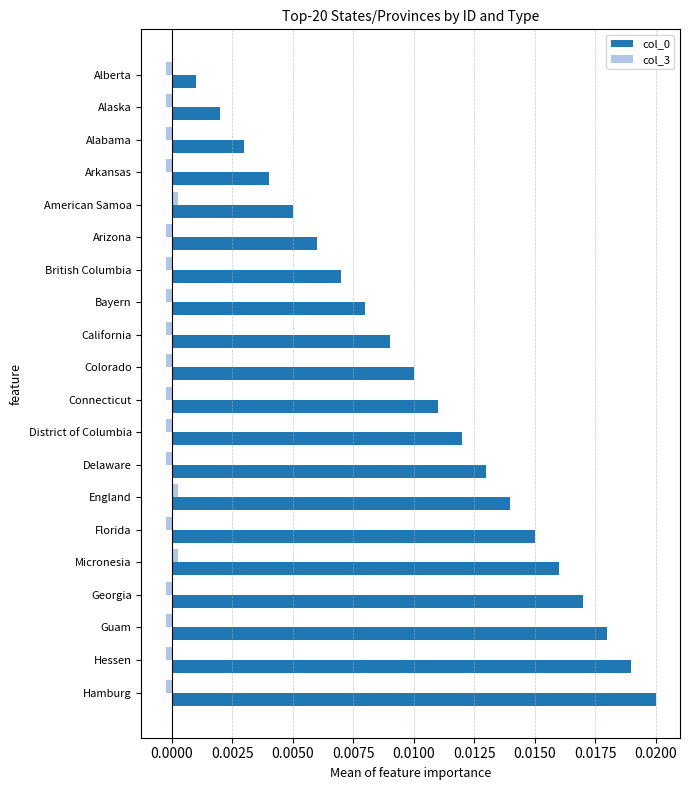

How many negative values does the col_3 series have?

17